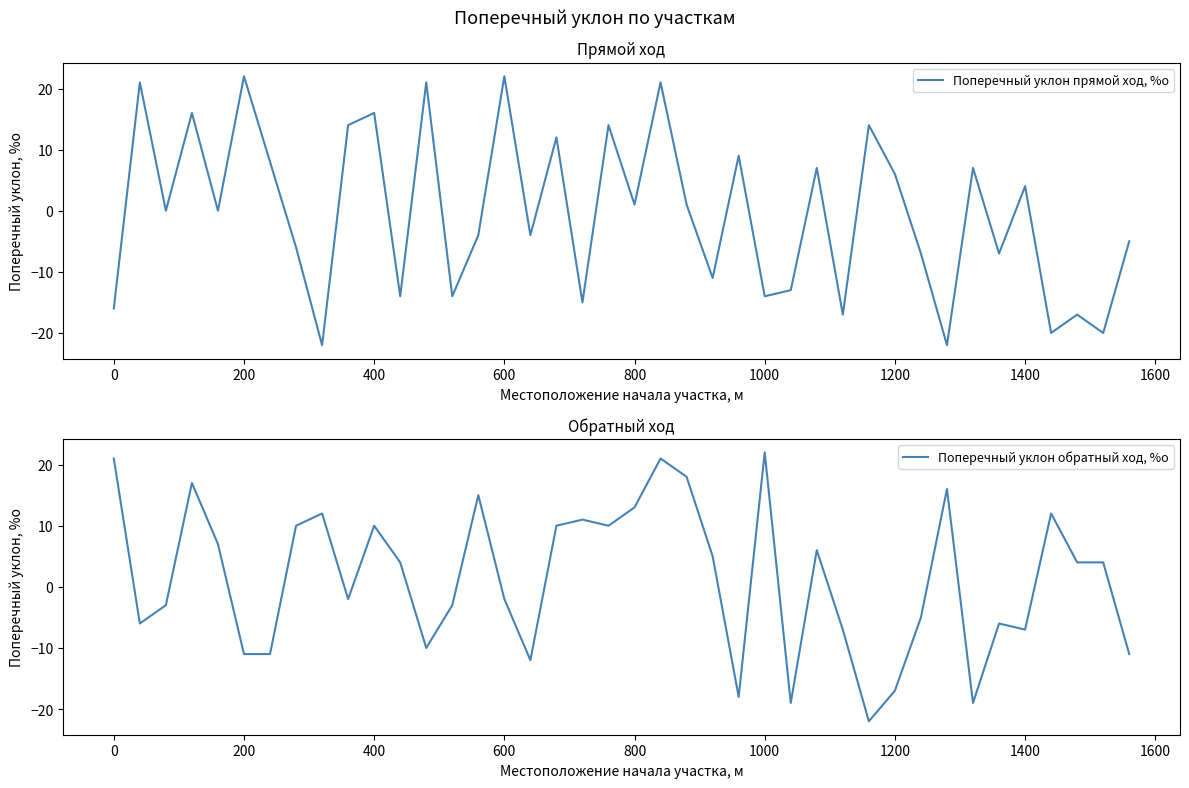

How many intersections are there between Поперечный уклон обратный ход, %о and Поперечный уклон прямой ход, %о?

23